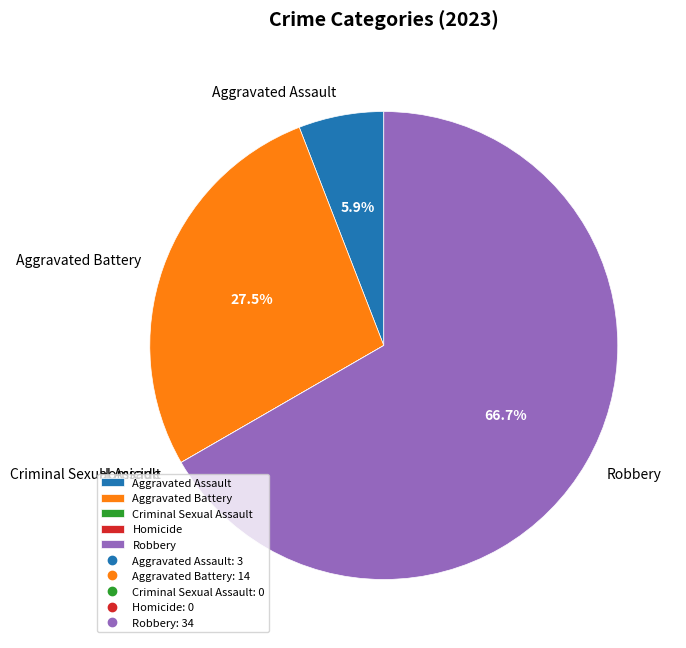

Is the sum of Robbery and Aggravated Battery greater than half?

Yes